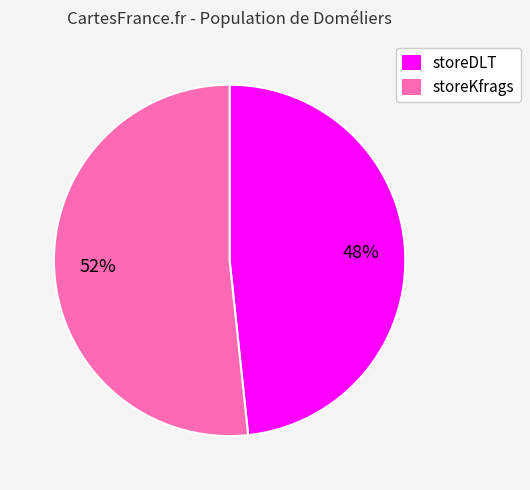

Do storeKfrags and storeDLT together represent more than half of the pie?

Yes